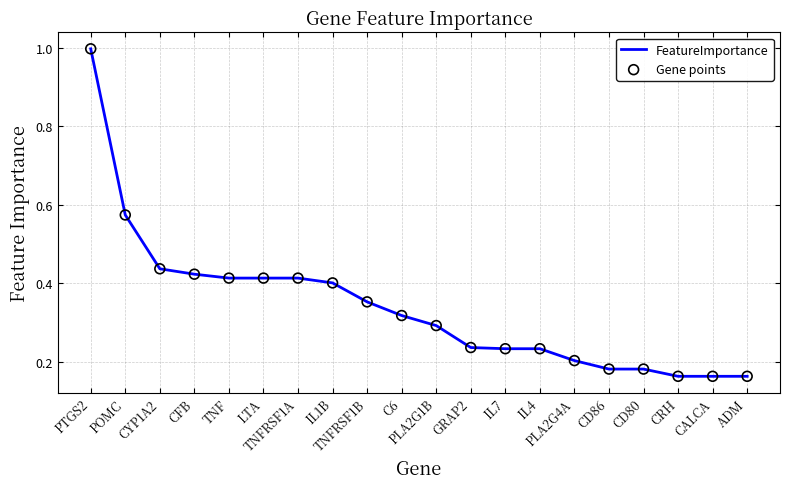

What is the difference between the maximum and minimum values?

0.8